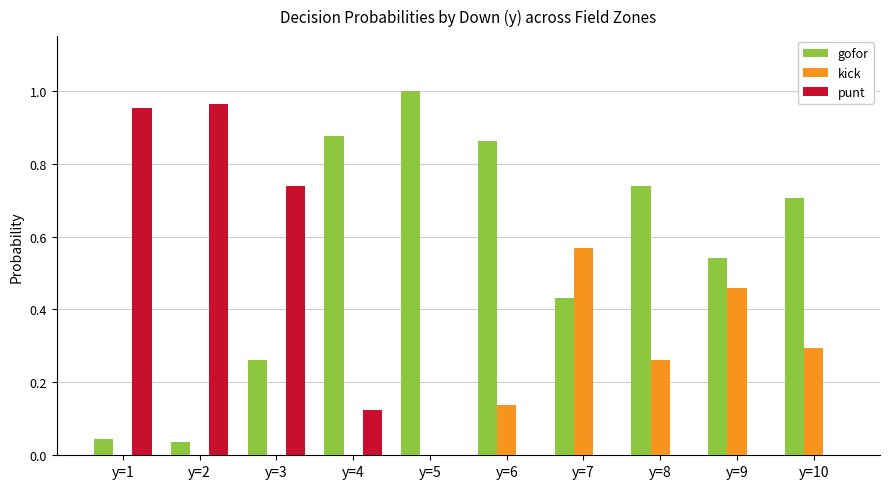

Which series has the largest total across all categories?

gofor